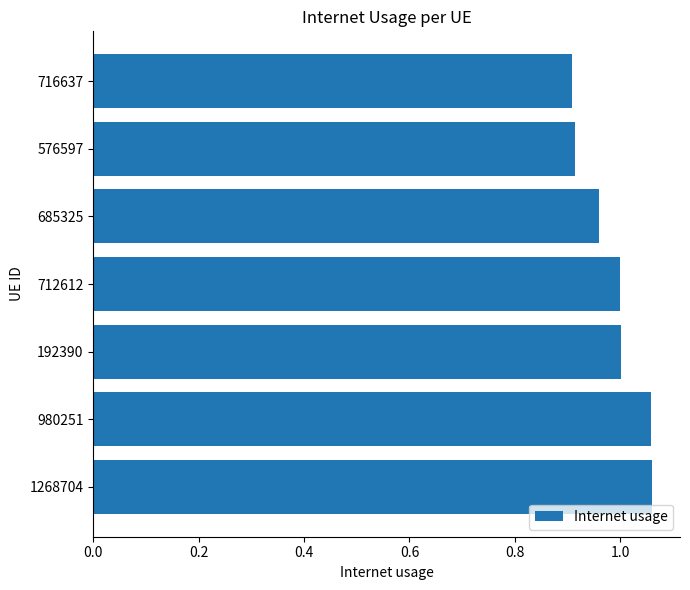

Between 685325 and 980251, which is larger?

980251